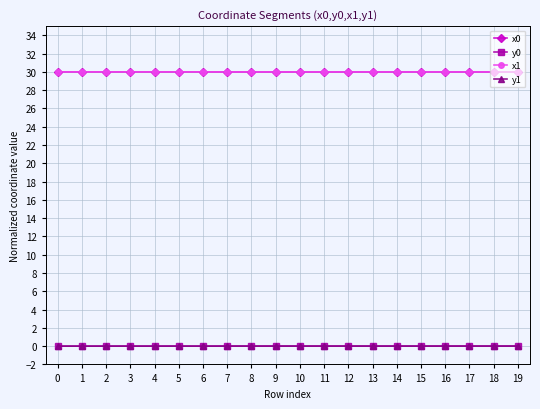

Is the value of x1 at 15 greater than the value of y0 at 17?

Yes